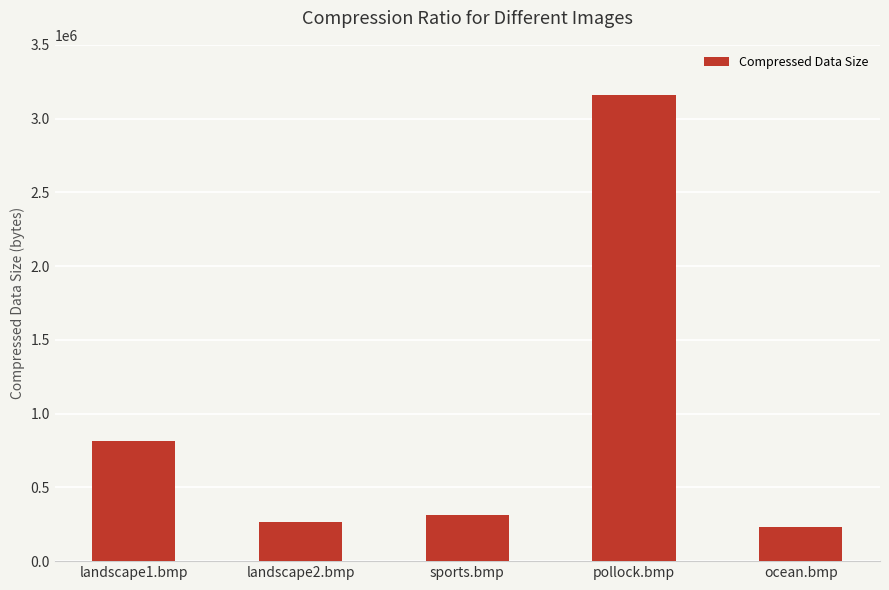

What is the sum of all values?

4791426